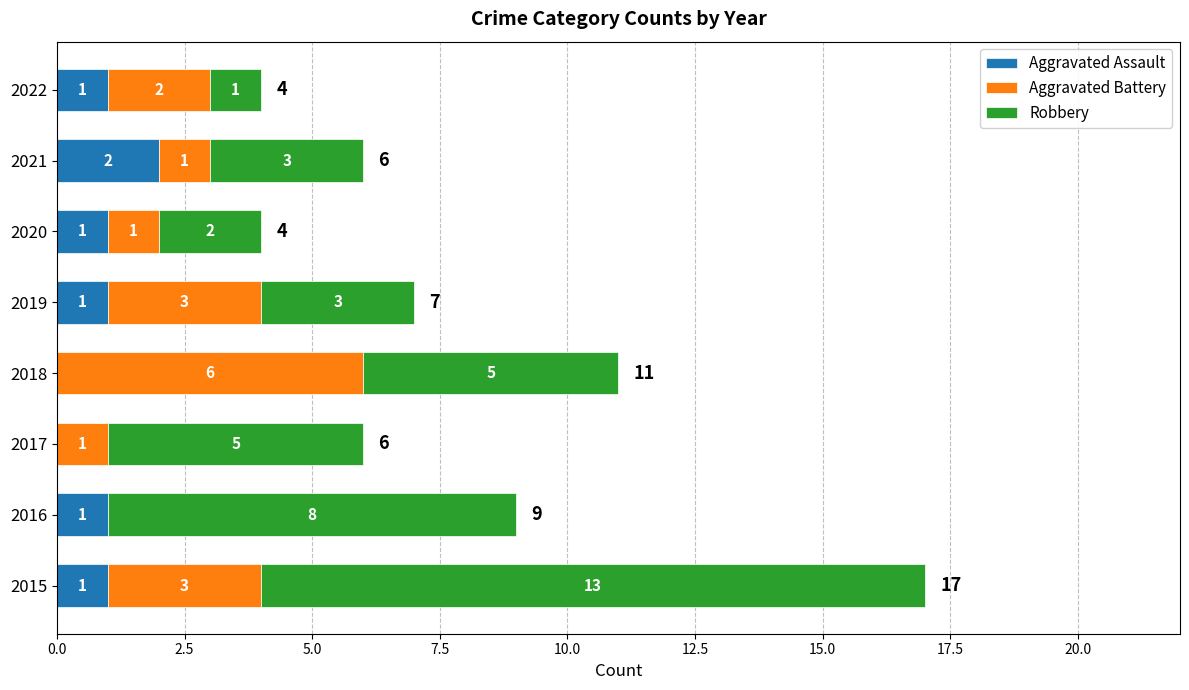

At which label does Aggravated Assault reach its peak?

2021